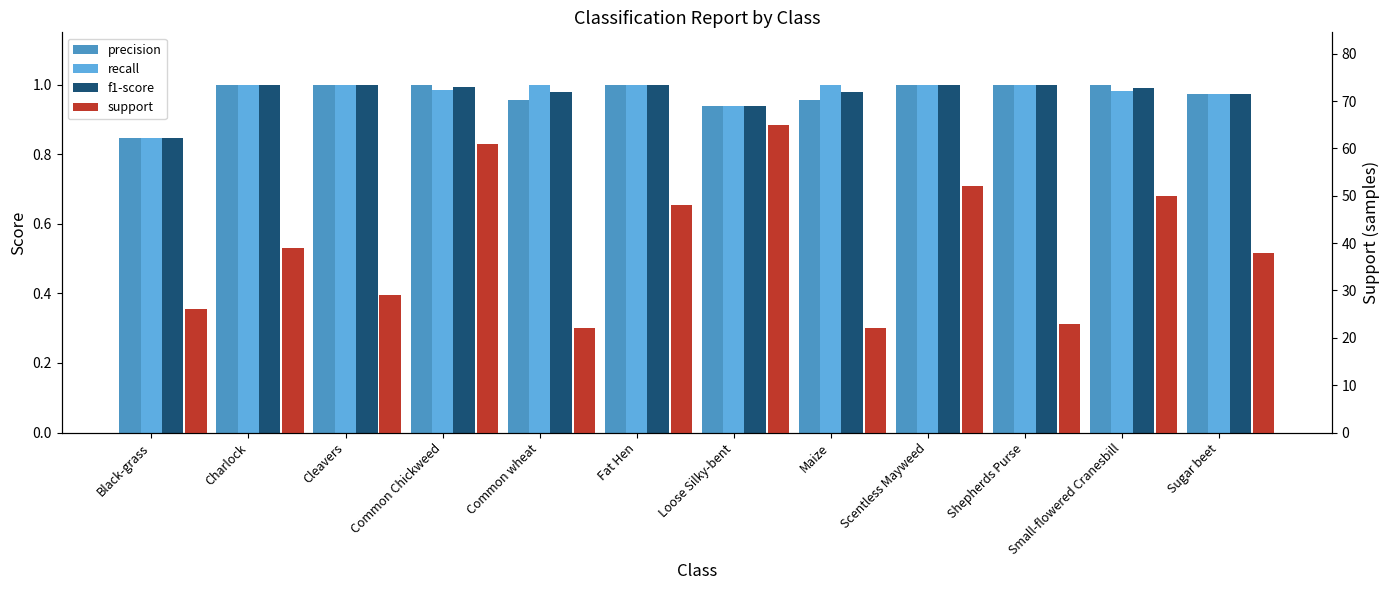

How many recall values are between 0 and 1?

12